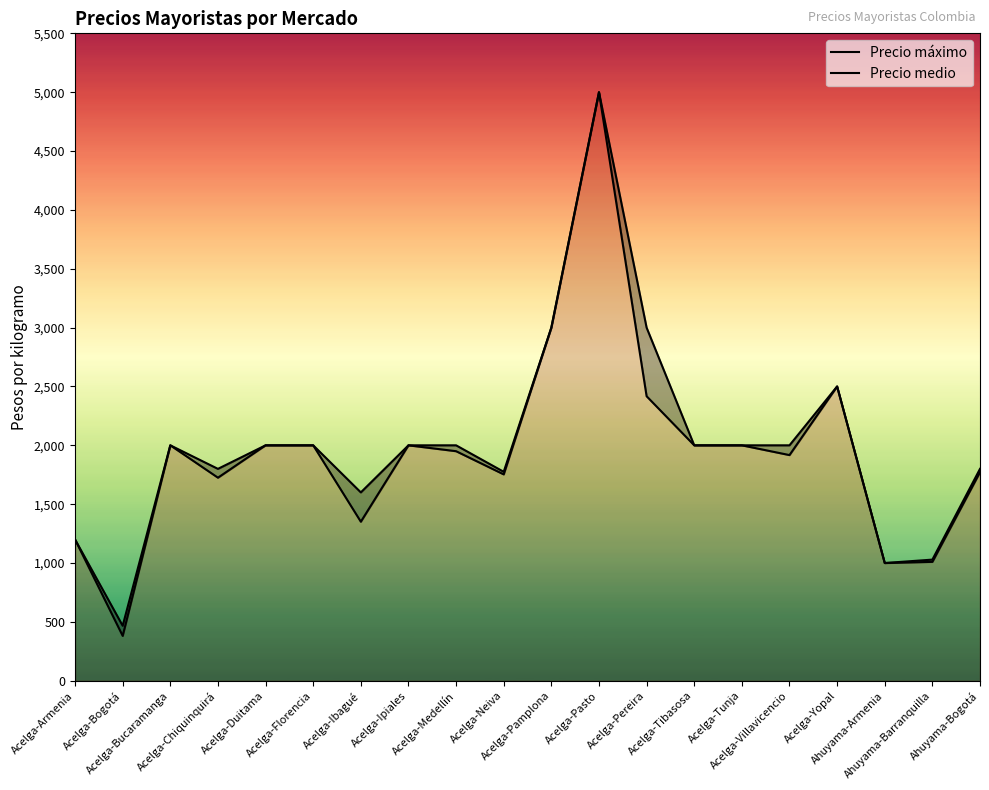

True or false: Precio medio and Precio máximo cross at least once.

False